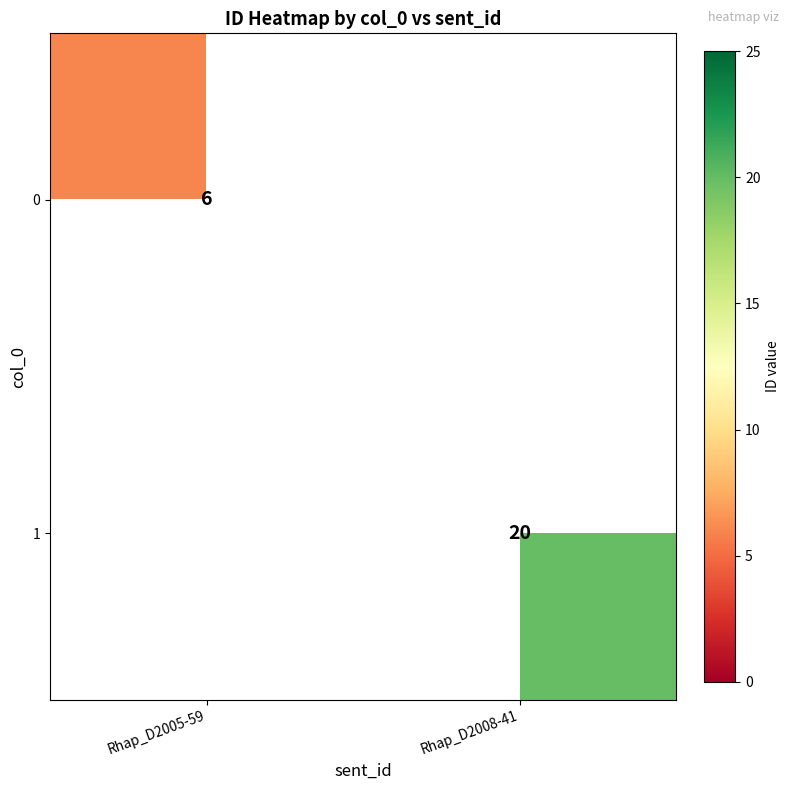

The value of 1 at Rhap_D2008-41 is 29. True or false?

False